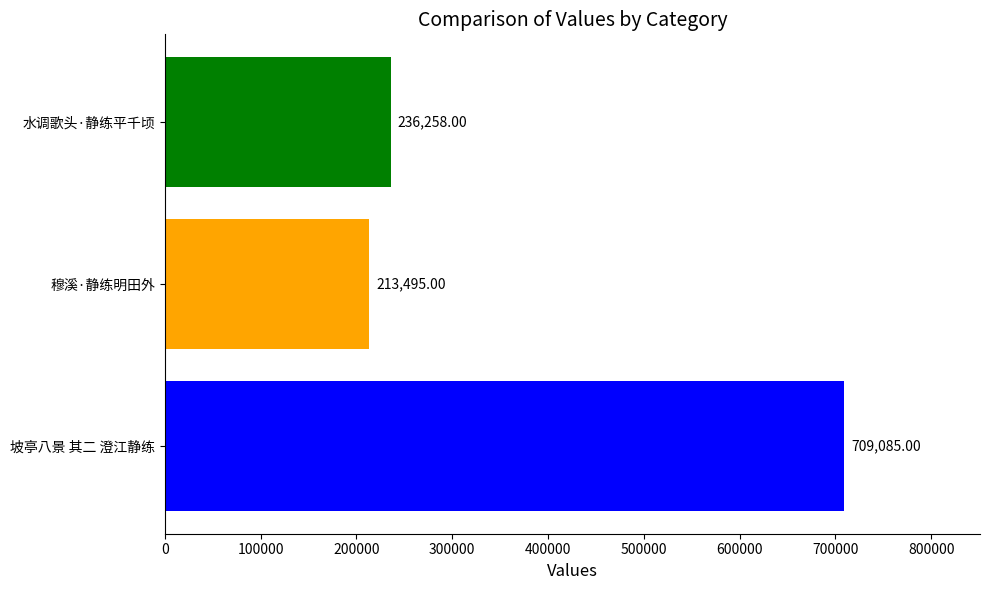

List the labels in order of value, largest first.

坡亭八景 其二 澄江静练, 水调歌头·静练平千顷, 穆溪·静练明田外